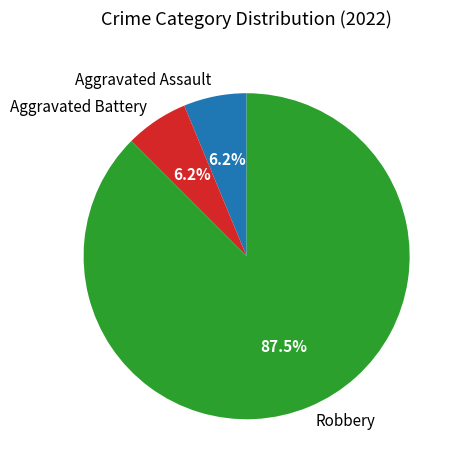

What percentage is the Aggravated Battery slice, to the nearest percent?

6%